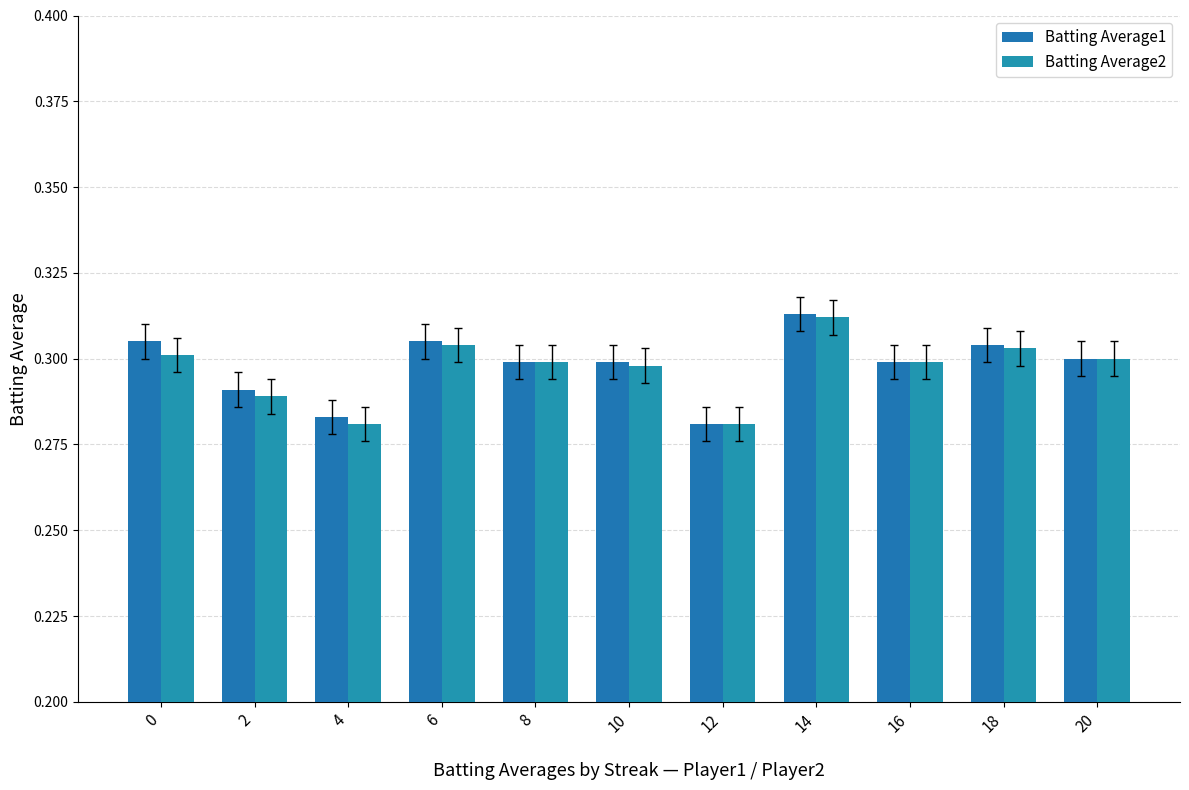

Count the Batting Average2 values in the range 0 to 1.

11